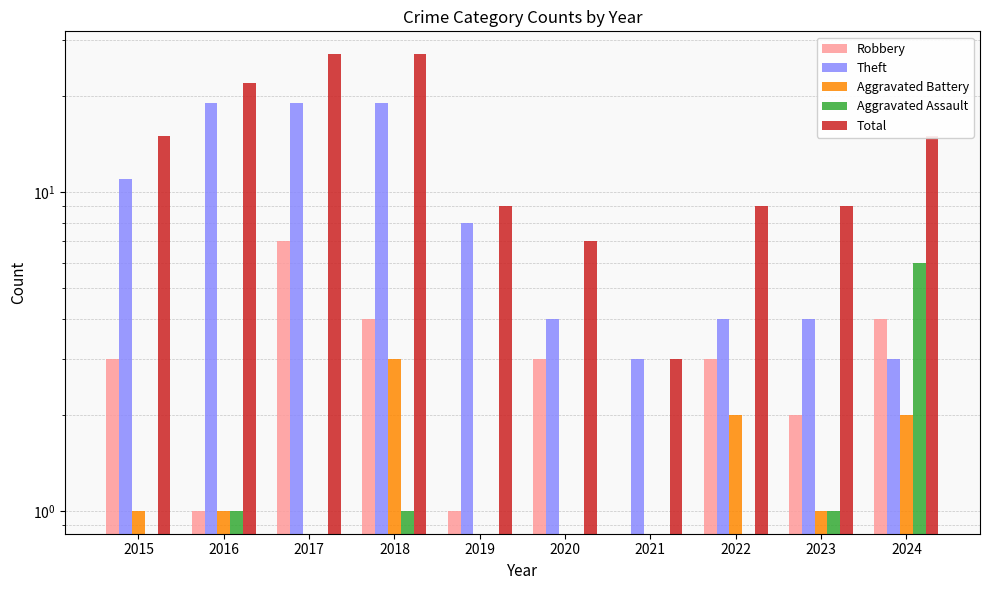

Which series has the largest range (max minus min)?

Total